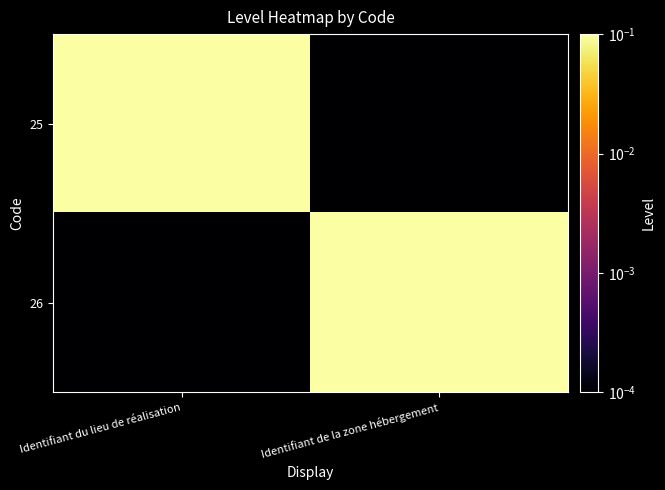

What is the difference between the highest and lowest values at Identifiant du lieu de réalisation?

1.0